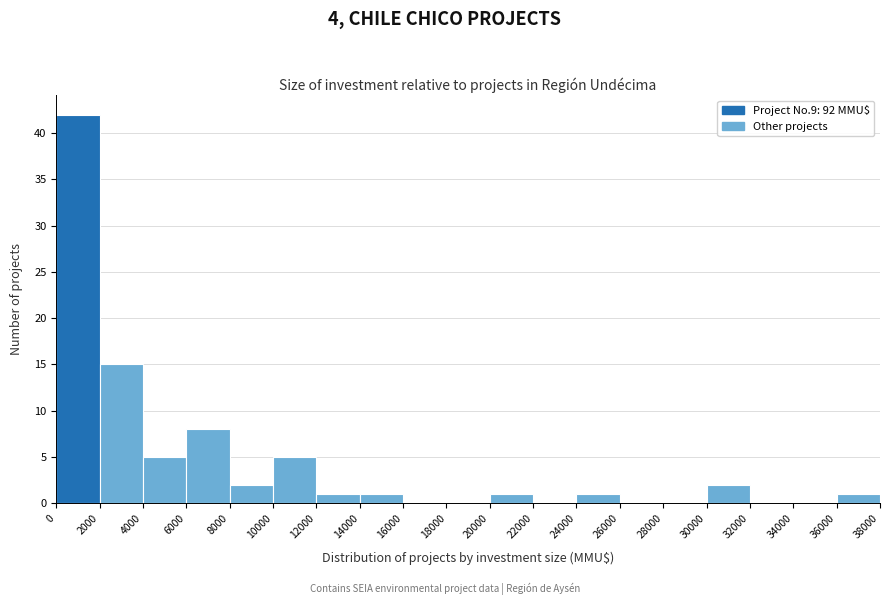

Reading left to right, transcribe this chart: for each bar, give the range it covers on the x-axis and its height. The values are not printed on the chart, so give them approximately, as read against the axis.

0 to 2000: 42
2000 to 4000: 15
4000 to 6000: 5
6000 to 8000: 8
8000 to 10000: 2
10000 to 12000: 5
12000 to 14000: 1
14000 to 16000: 1
16000 to 18000: 0
18000 to 20000: 0
20000 to 22000: 1
22000 to 24000: 0
24000 to 26000: 1
26000 to 28000: 0
28000 to 30000: 0
30000 to 32000: 2
32000 to 34000: 0
34000 to 36000: 0
36000 to 38000: 1